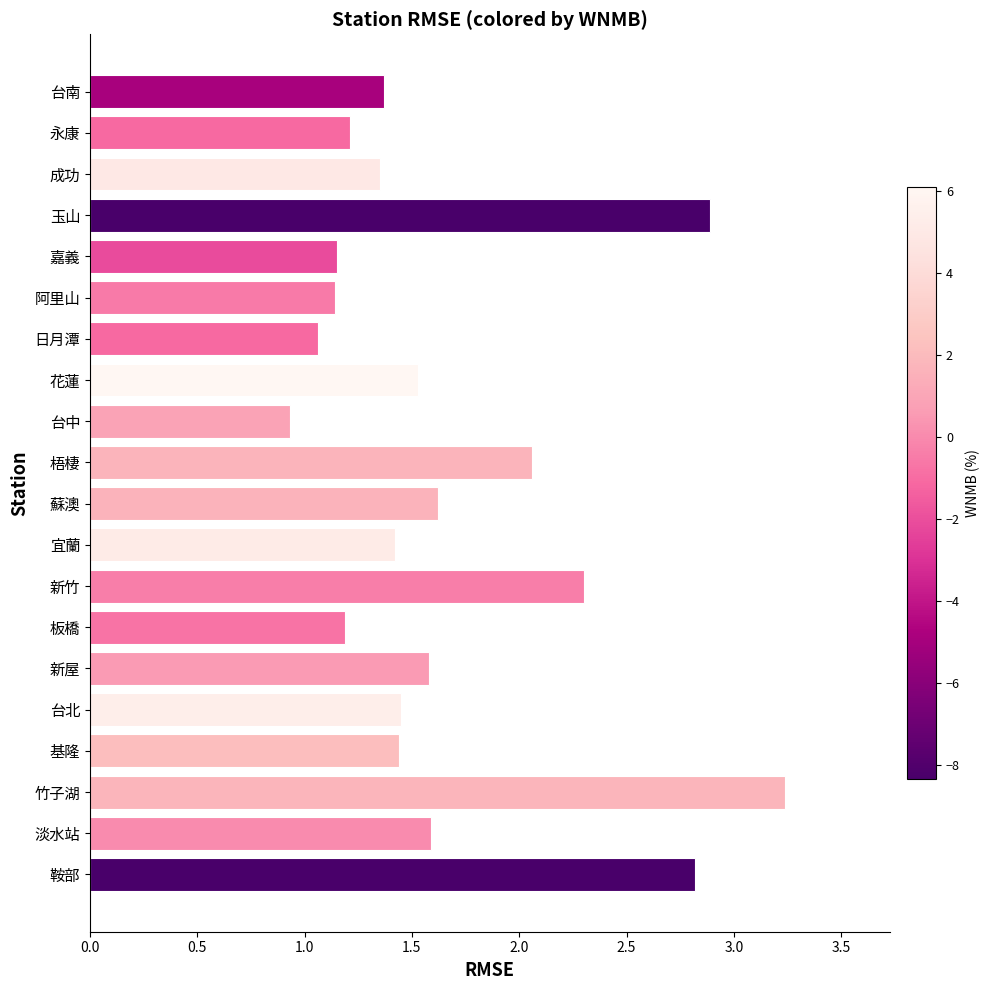

What is the minimum value shown in the chart?

0.9